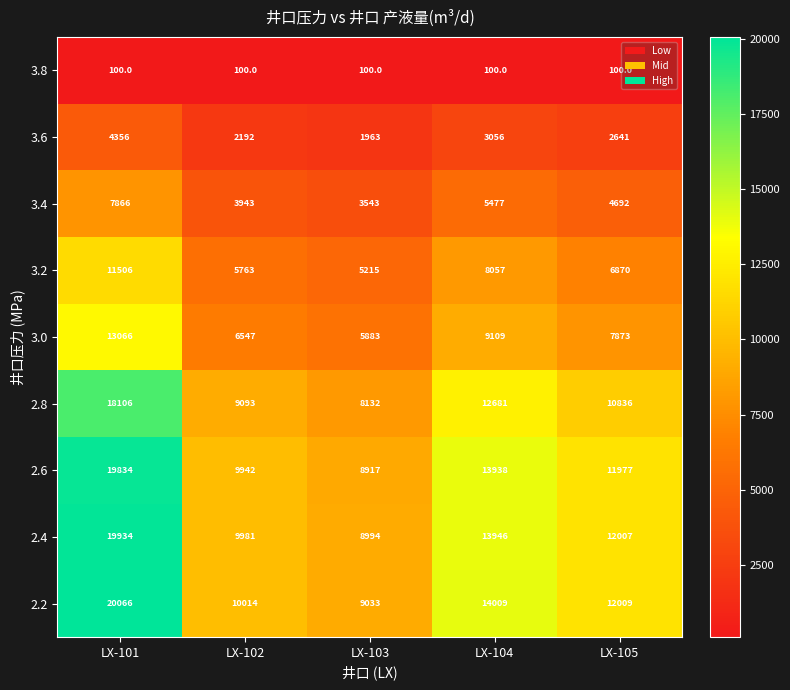

Which series has the widest spread of values?

2.2